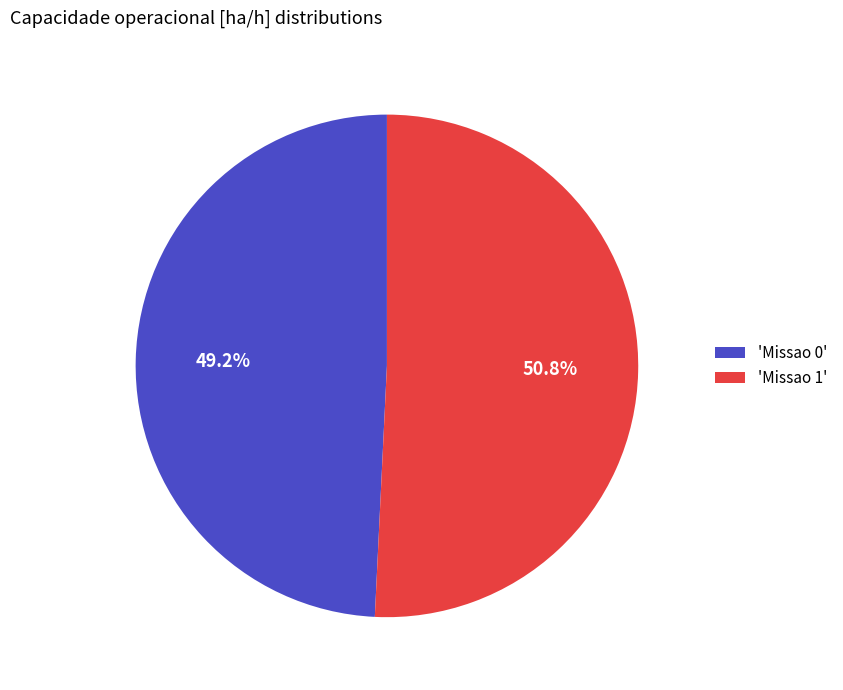

How many slices are in this pie chart?

2